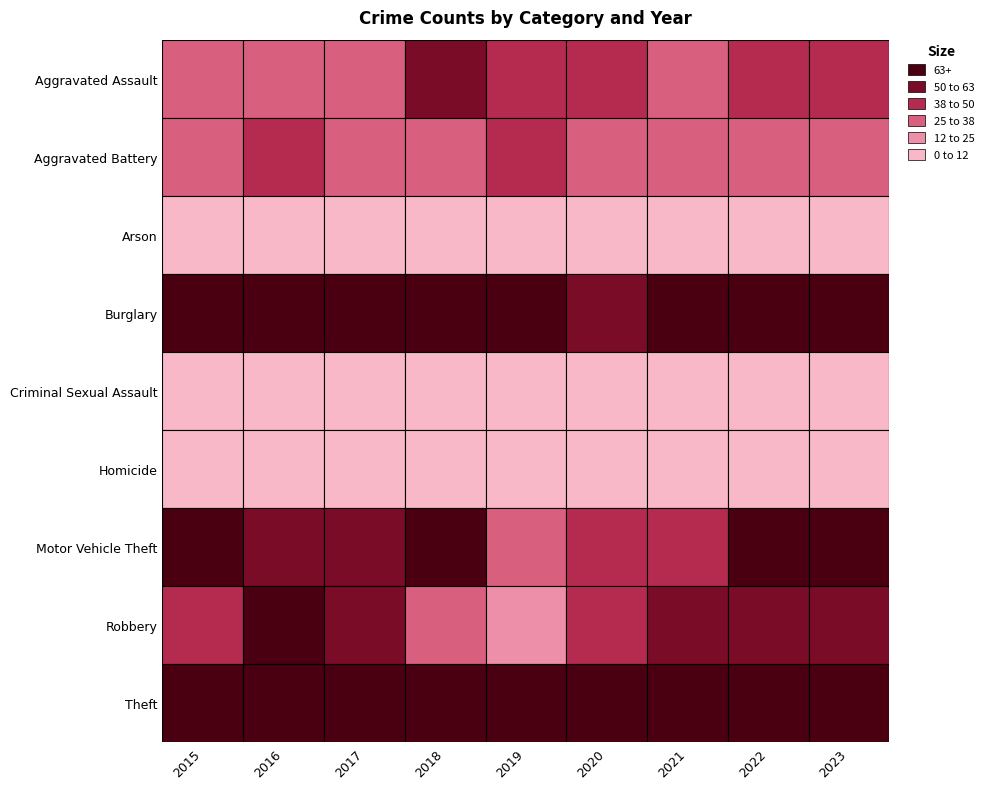

How many data points in Aggravated Assault are above 39?

4